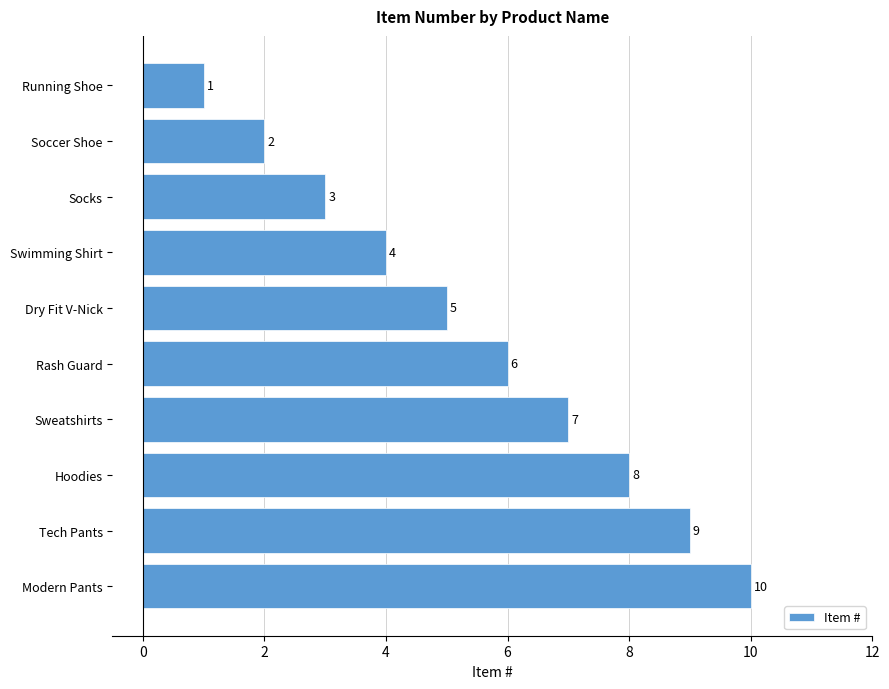

What is the label of the 1st bar from the bottom?

Modern Pants